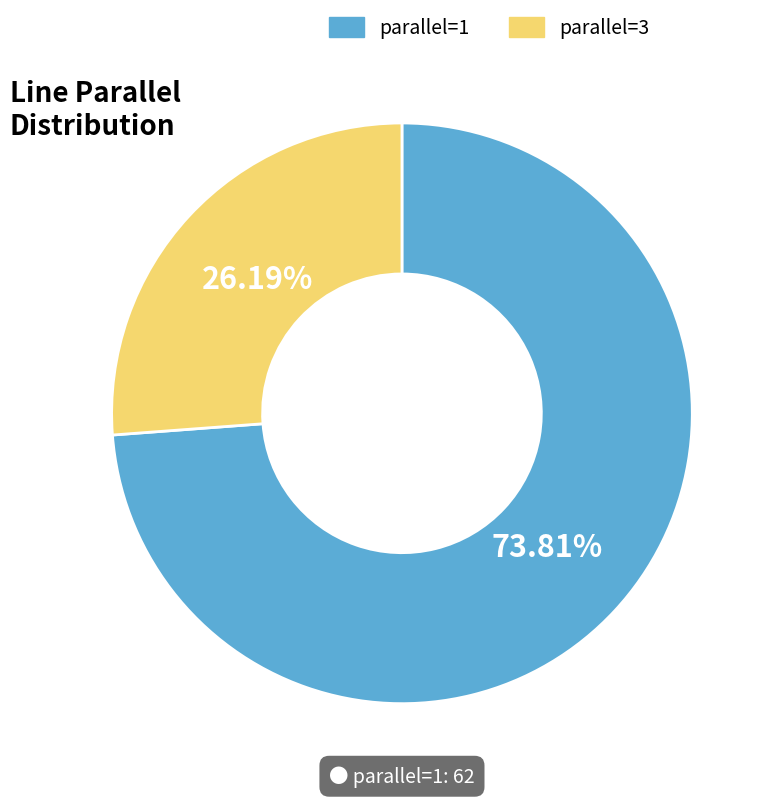

Do parallel=1 and parallel=3 together represent more than half of the pie?

Yes